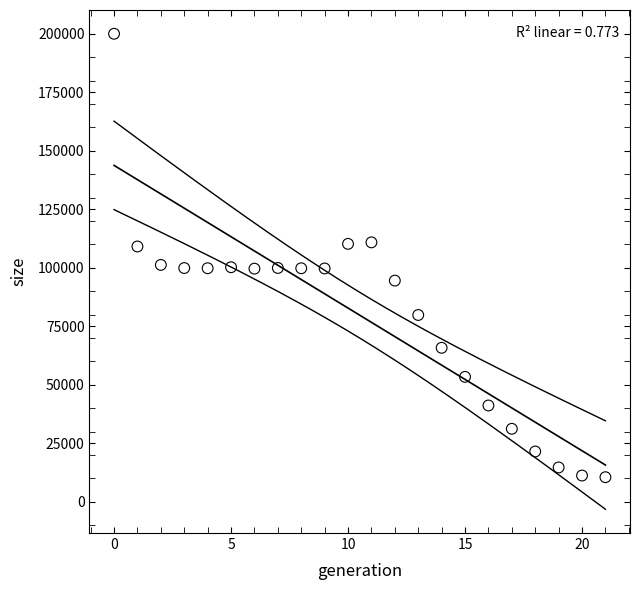

What is the range of Y values (max minus min)?

189474